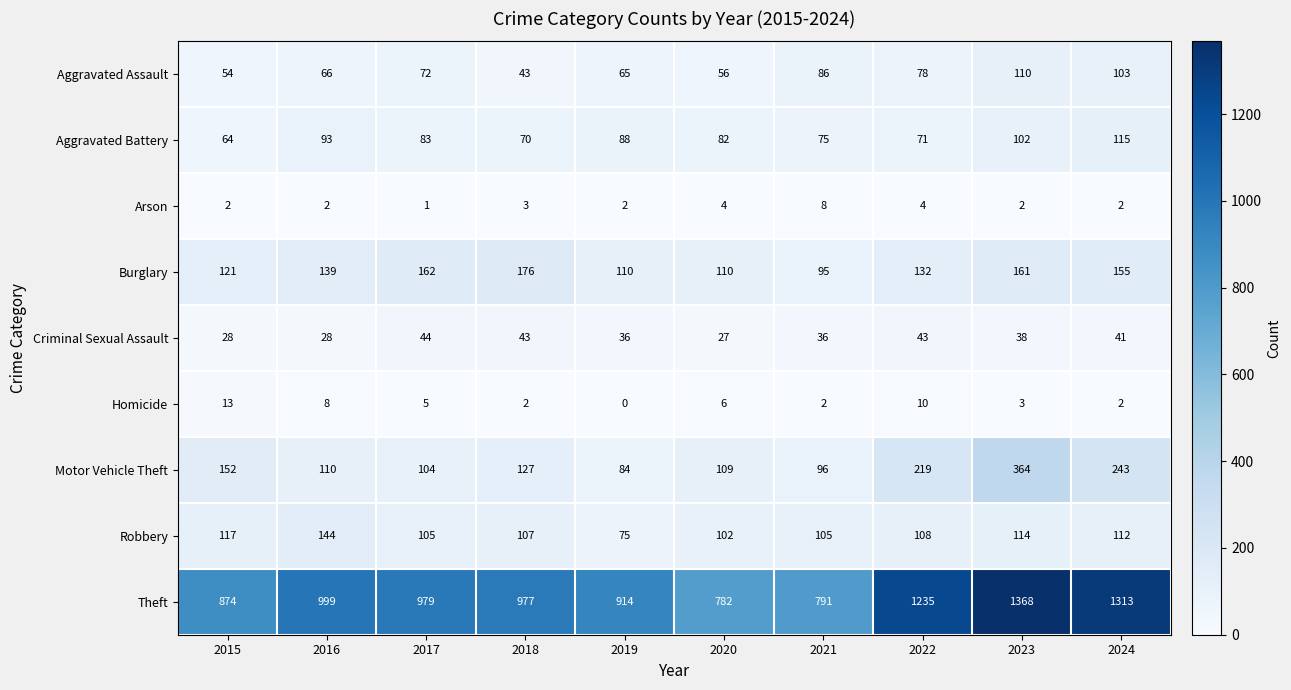

What is the approximate value of Aggravated Battery at 2022, to the nearest 10?

70